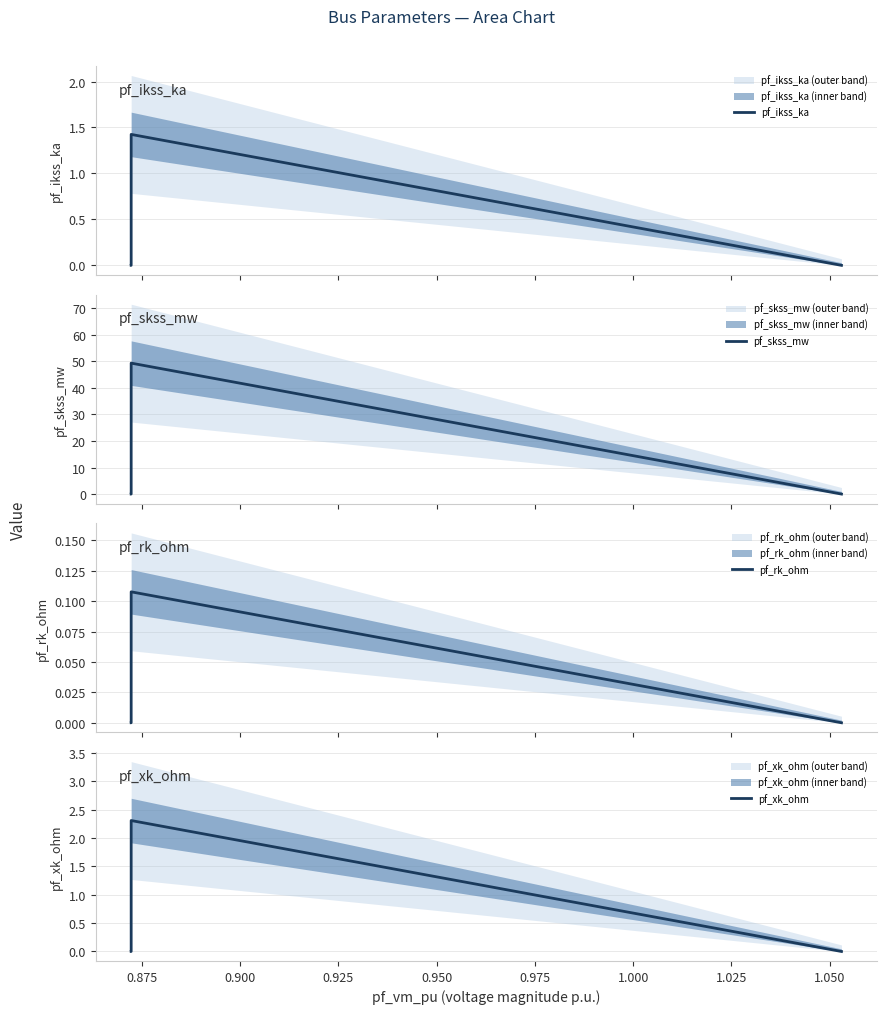

Reading left to right, list all the values displayed in this chart.

pf_ikss_ka: 0.0	0.0	0.0	1.4	0.0
pf_skss_mw: 0.0	0.0	0.0	49.3	0.0
pf_rk_ohm: 0.0	0.0	0.0	0.1	0.0
pf_xk_ohm: 0.0	0.0	0.0	2.3	0.0